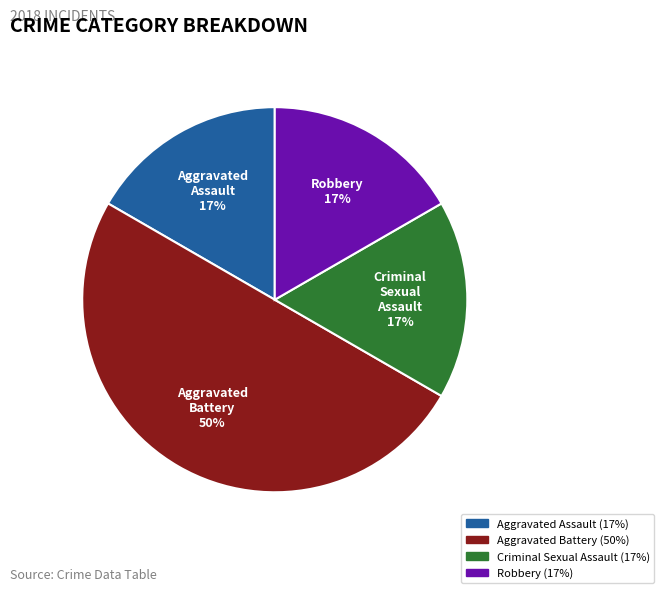

The Aggravated Battery slice represents 50% of the pie. True or false?

True